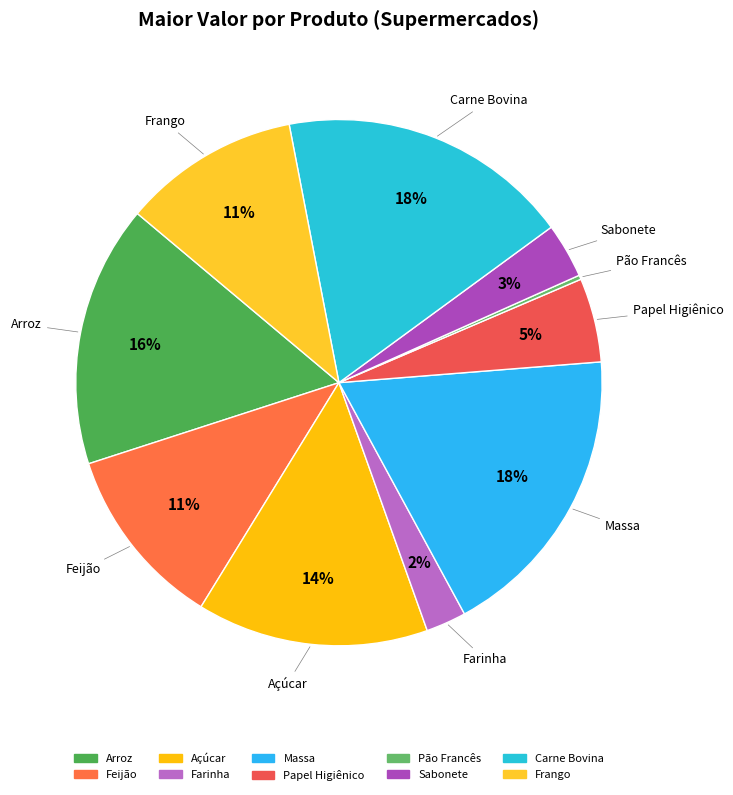

Is there a majority slice in this chart?

No